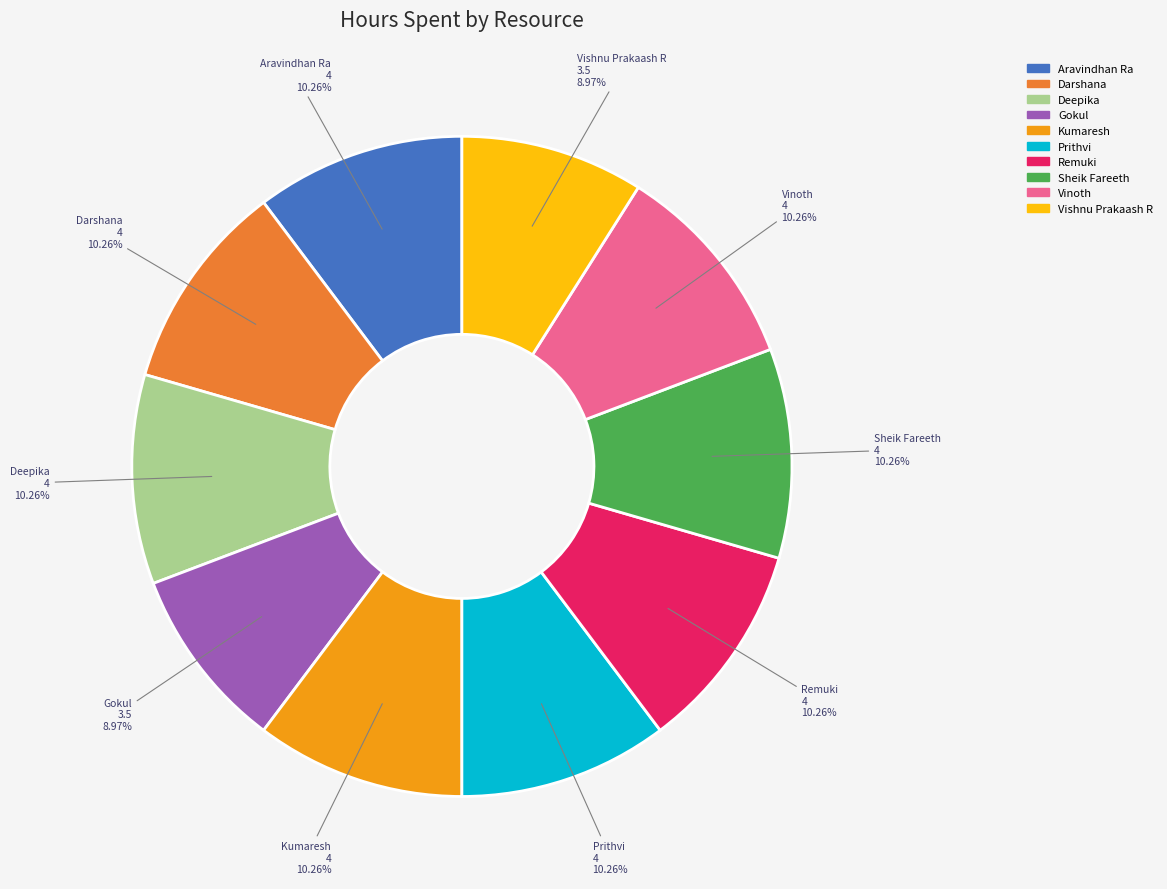

What percentage is NOT represented by Kumaresh?

89.7%